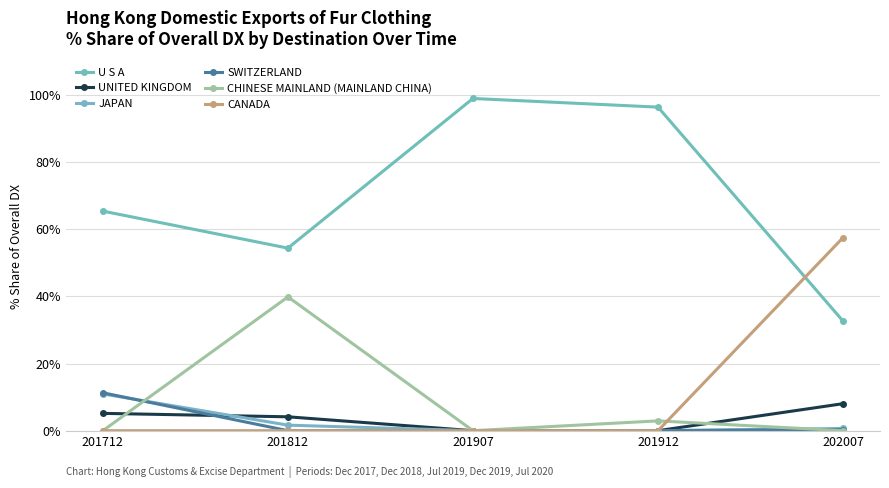

Which category has the lowest value in the JAPAN series?

201907